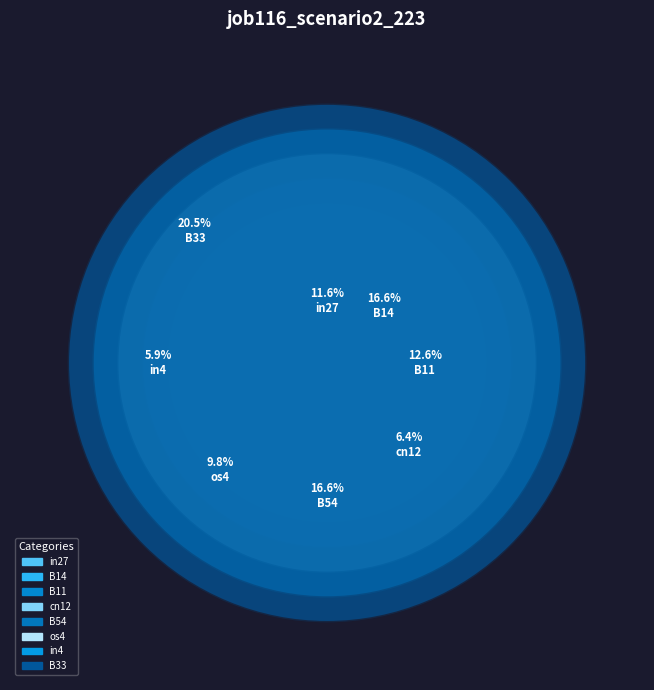

Which category has the smallest portion of the pie?

in4